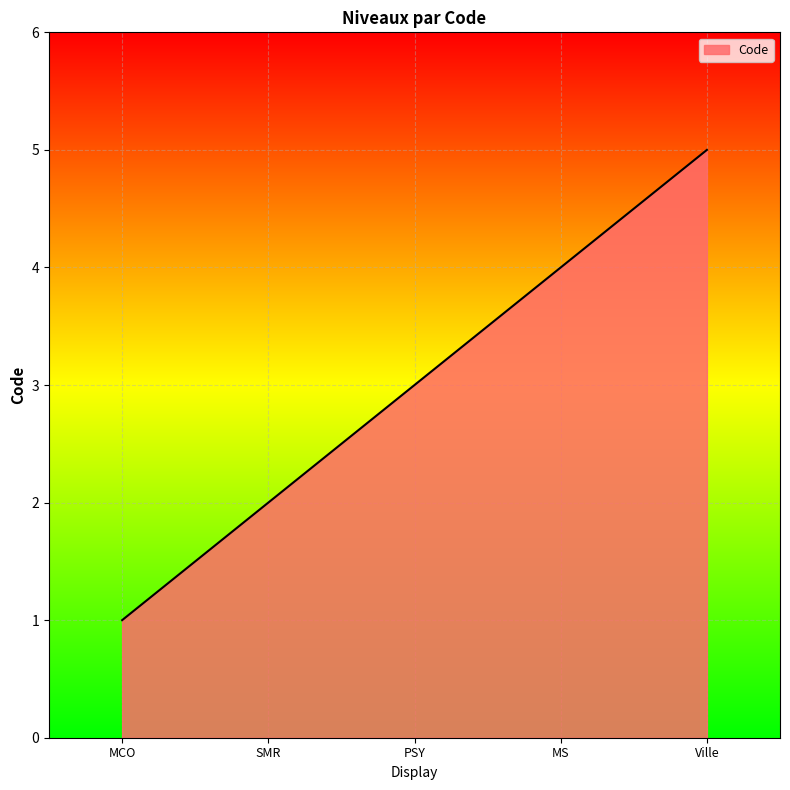

What is the change in value from MCO to MS?

+3